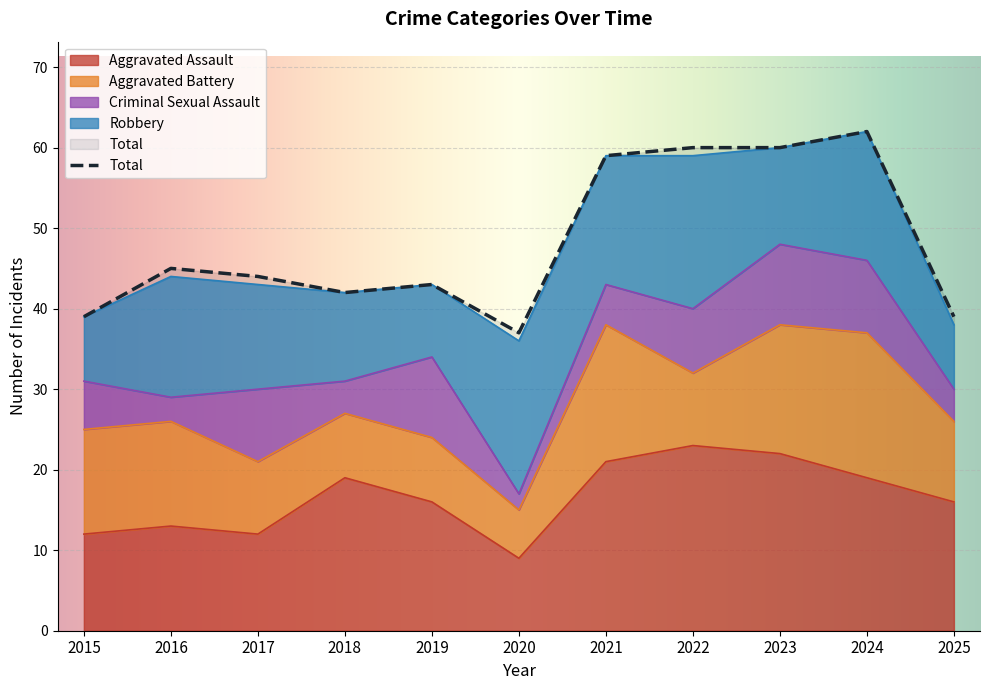

At how many categories does at least one series exceed 43?

6